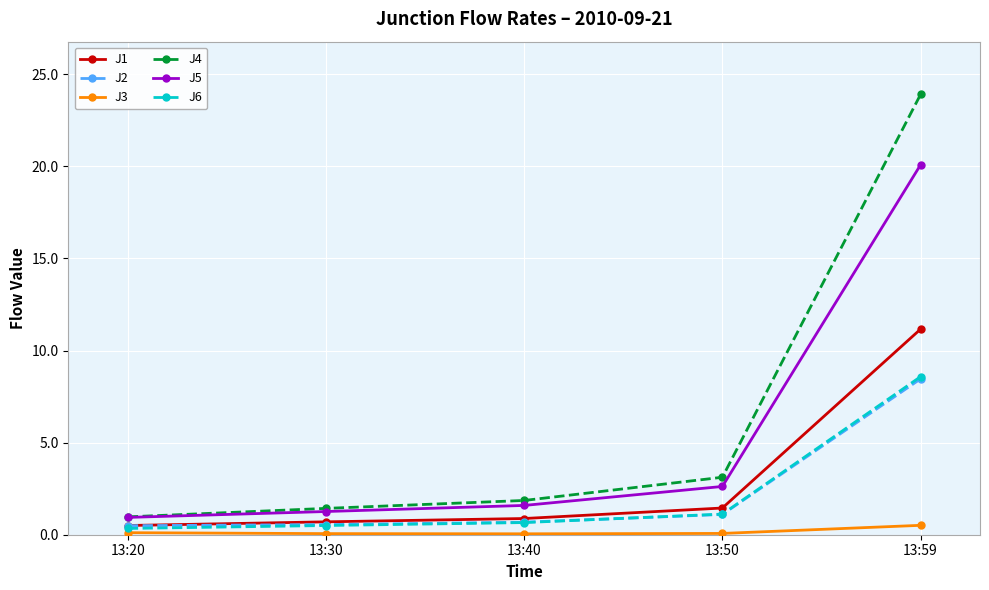

What is the value of the J4 point at the 4th from the left?

3.1